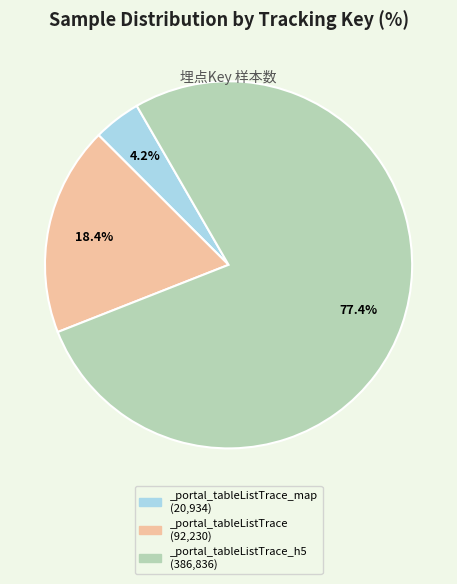

To the nearest percent, what is the difference between the largest and smallest slice percentages?

73%